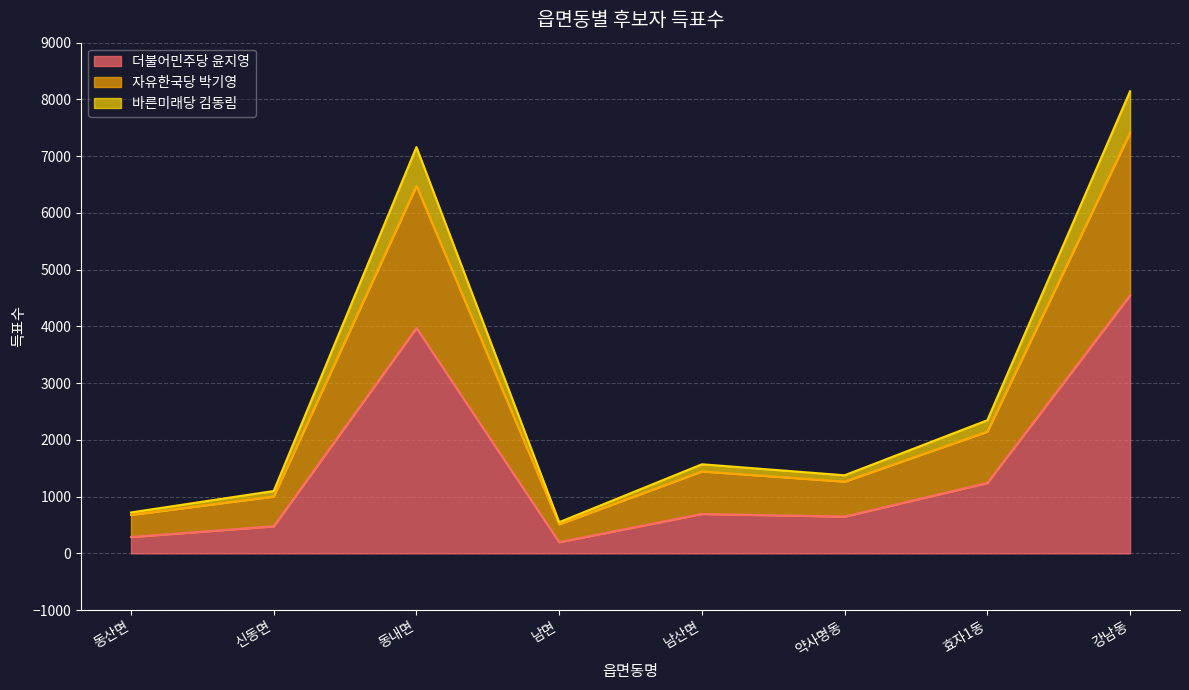

What is the difference between the highest and lowest values at 약사명동?

728